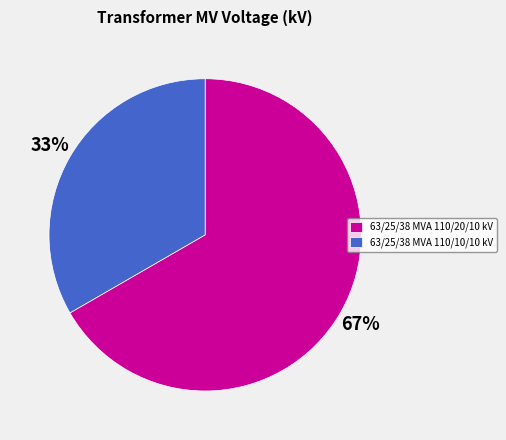

How many segments does this pie chart have?

2